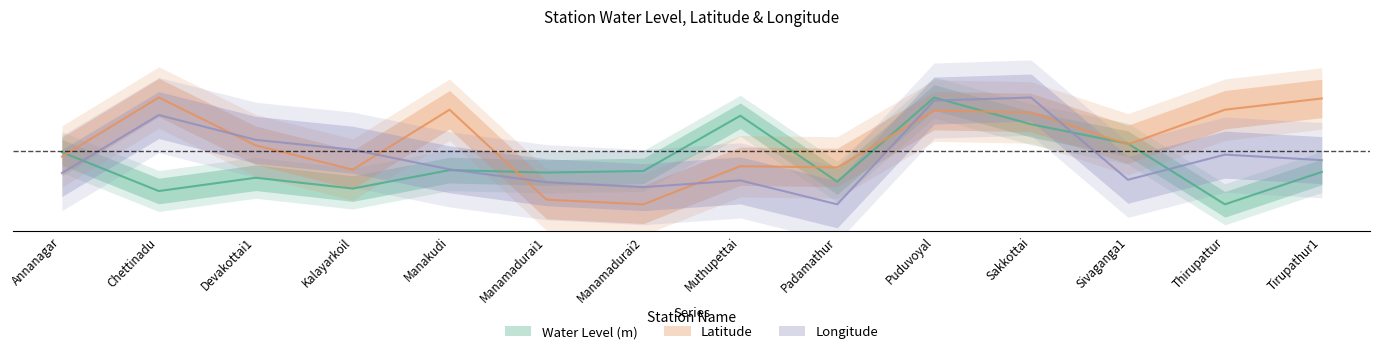

Reading left to right, what are all the values shown in this chart?

Water Level (m): Annanagar=0.5	Chettinadu=0.1	Devakottai1=0.2	Kalayarkoil=0.1	Manakudi=0.3	Manamadurai1=0.3	Manamadurai2=0.3	Muthupettai=0.8	Padamathur=0.2	Puduvoyal=1.0	Sakkottai=0.7	Sivaganga1=0.6	Thirupattur=0.0	Tirupathur1=0.3
Latitude: Annanagar=0.4	Chettinadu=1.0	Devakottai1=0.6	Kalayarkoil=0.3	Manakudi=0.9	Manamadurai1=0.0	Manamadurai2=0.0	Muthupettai=0.4	Padamathur=0.3	Puduvoyal=0.9	Sakkottai=0.9	Sivaganga1=0.6	Thirupattur=0.9	Tirupathur1=1.0
Longitude: Annanagar=0.3	Chettinadu=0.8	Devakottai1=0.6	Kalayarkoil=0.5	Manakudi=0.3	Manamadurai1=0.2	Manamadurai2=0.2	Muthupettai=0.2	Padamathur=0.0	Puduvoyal=1.0	Sakkottai=1.0	Sivaganga1=0.2	Thirupattur=0.5	Tirupathur1=0.4